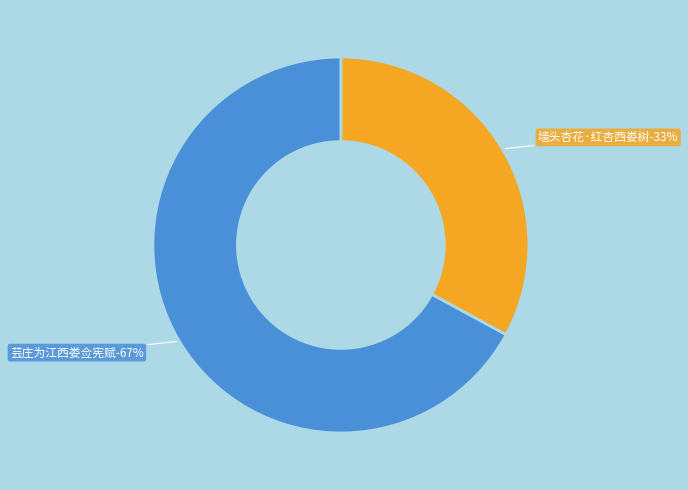

Does any single category account for the majority?

Yes